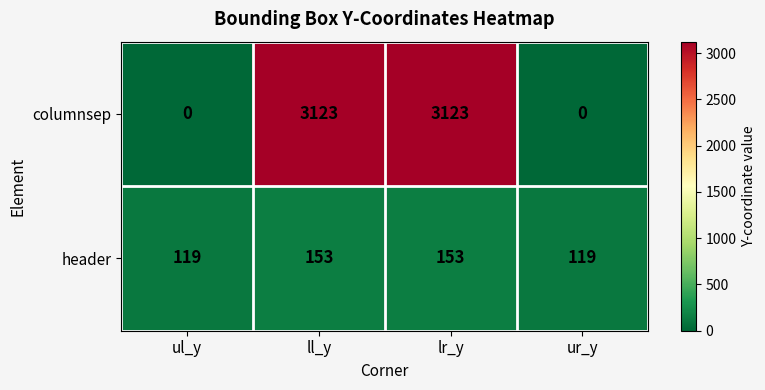

What is the difference between the columnsep values at ll_y and ul_y?

3123